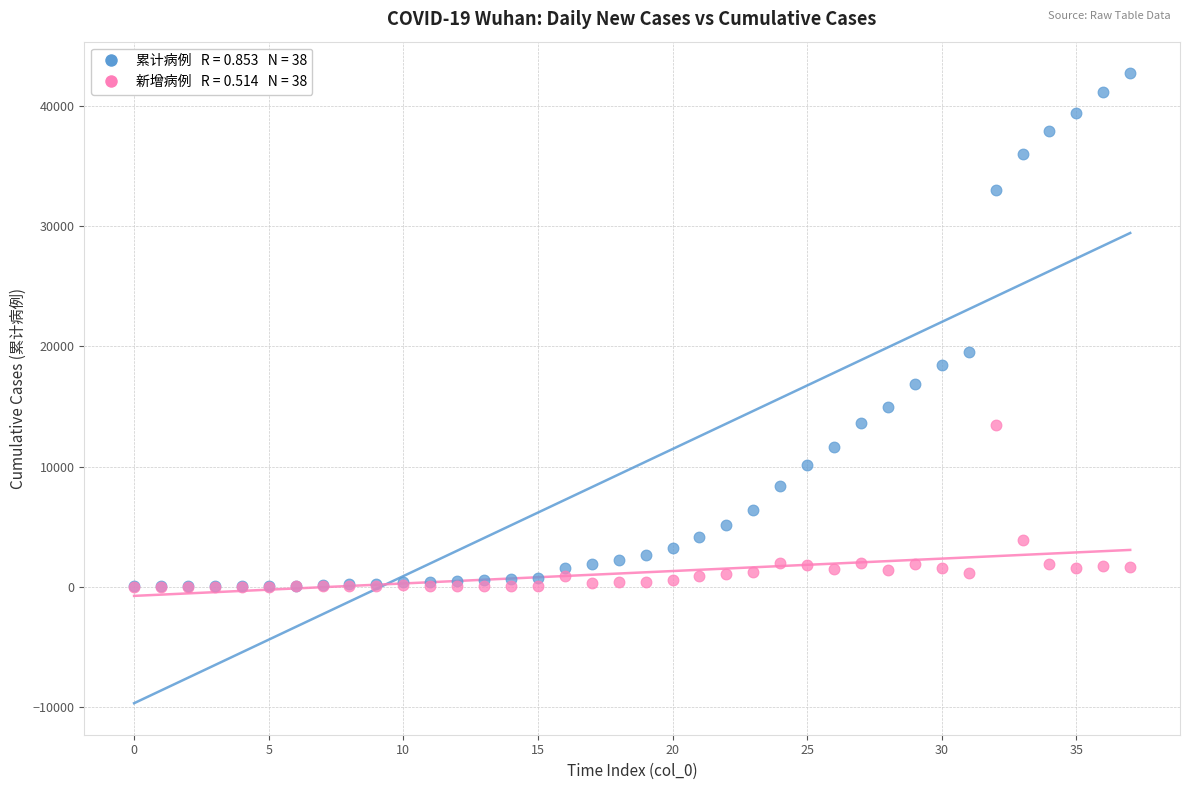

Across all series, what Y value is closest to 21376?

19558